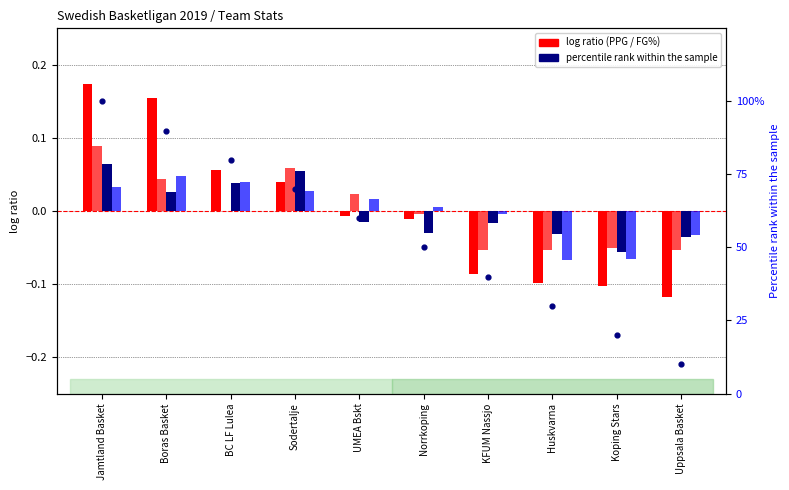

Which series has the largest Y range (max minus min)?

PPG percentile rank